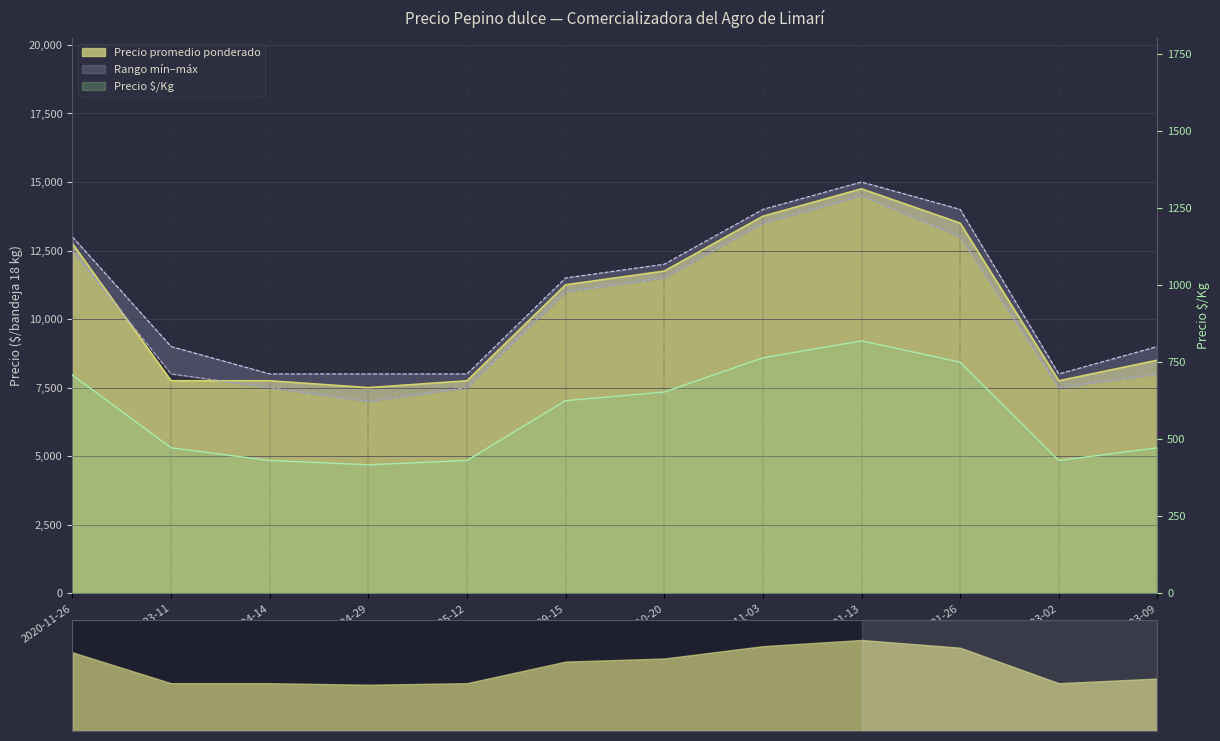

Does the chart display data point markers on the line(s)?

No